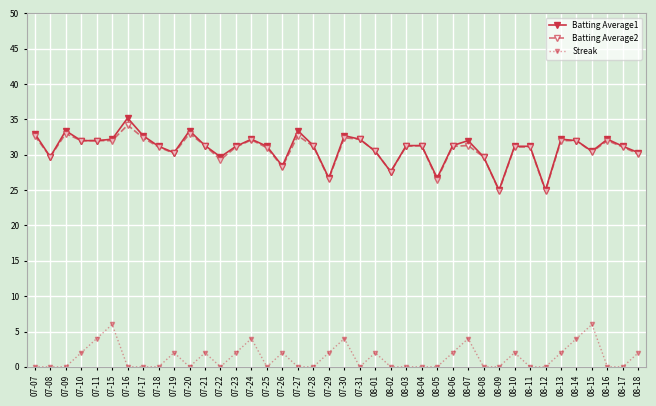

What is the value of the Batting Average1 point at the 34th from the left?

25.0